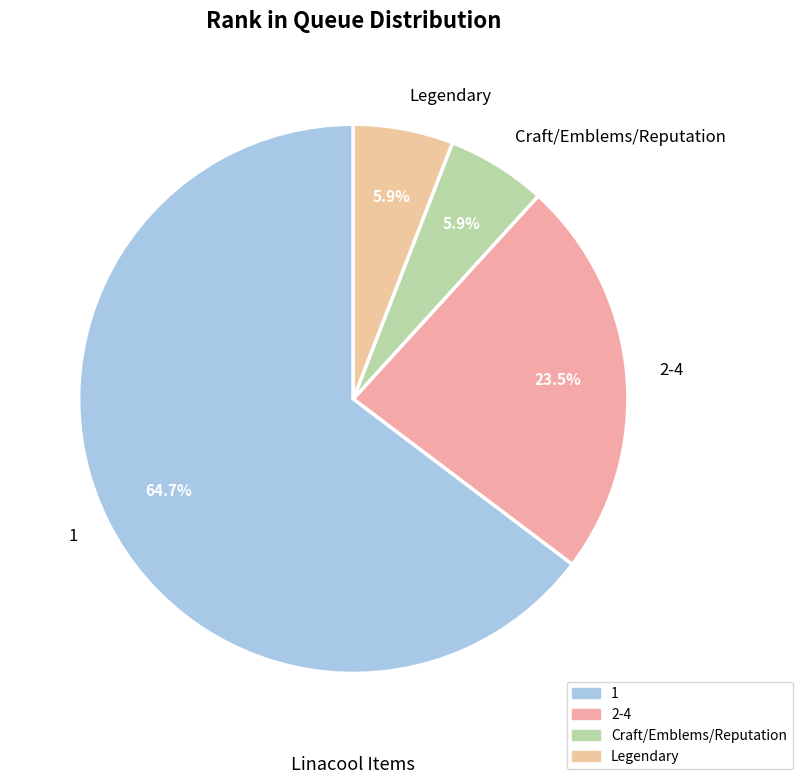

What is the majority slice?

1